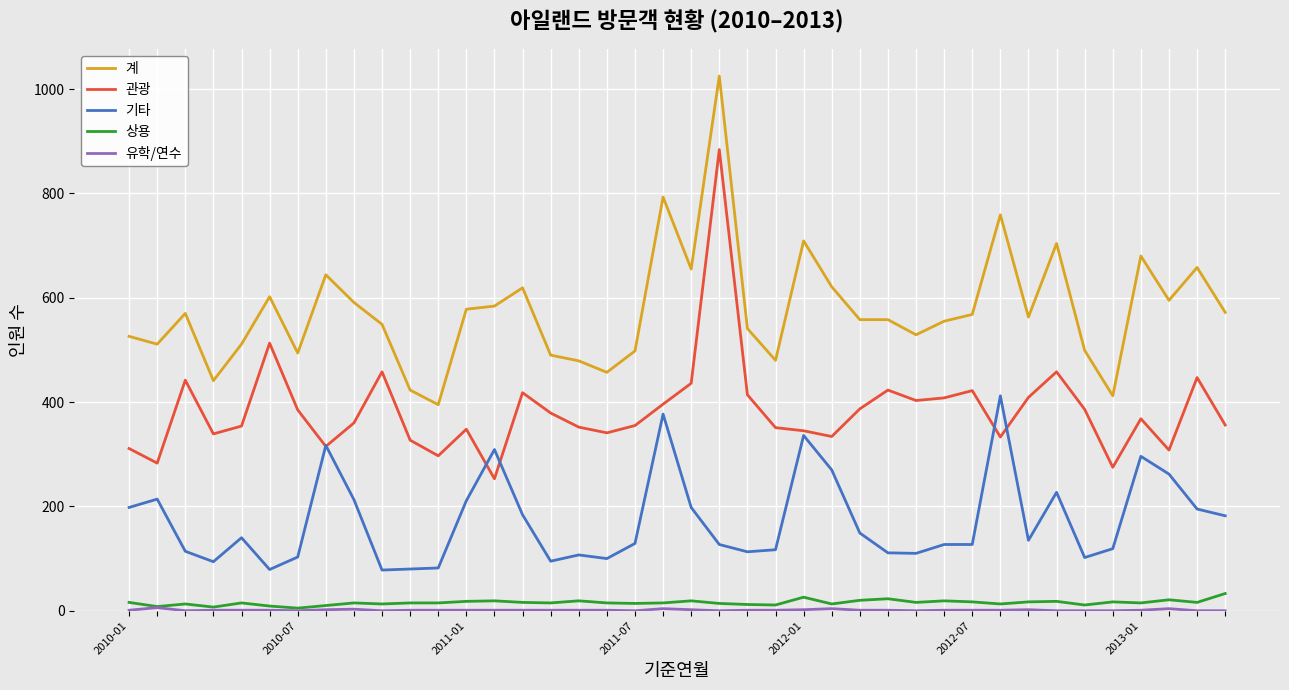

What is the maximum value shown in the chart?

1025